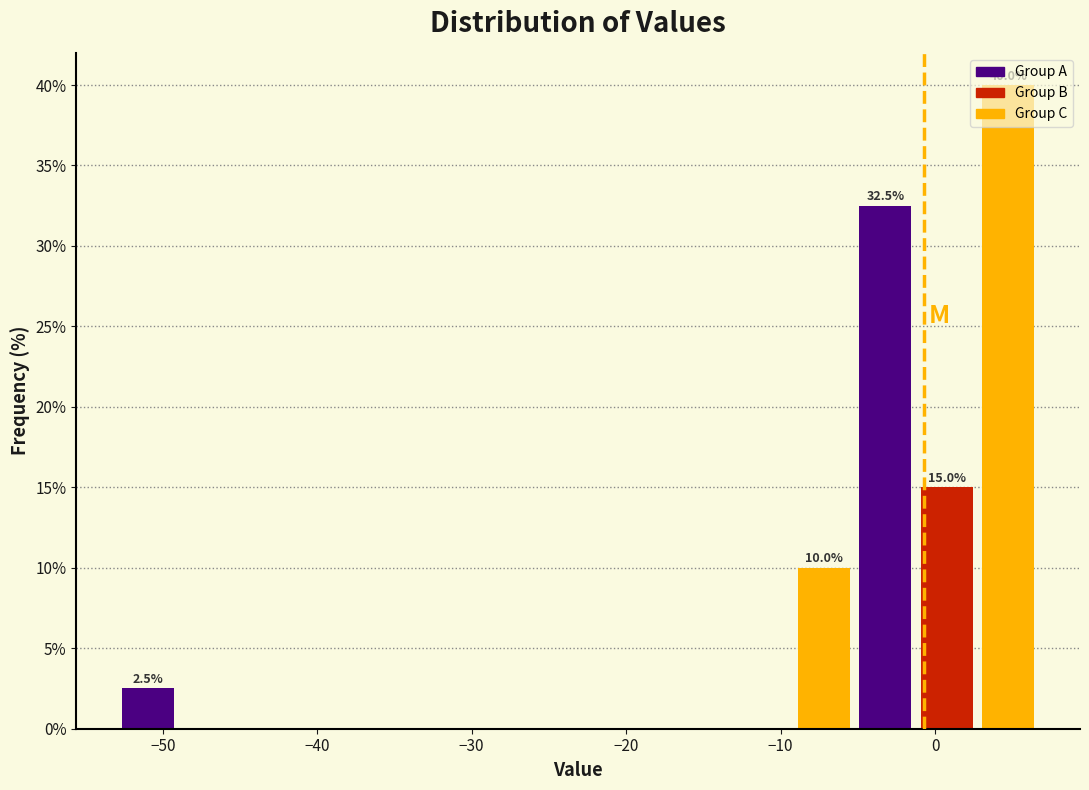

Read against the x-axis, roughly where is the centre of the tallest bar?

5